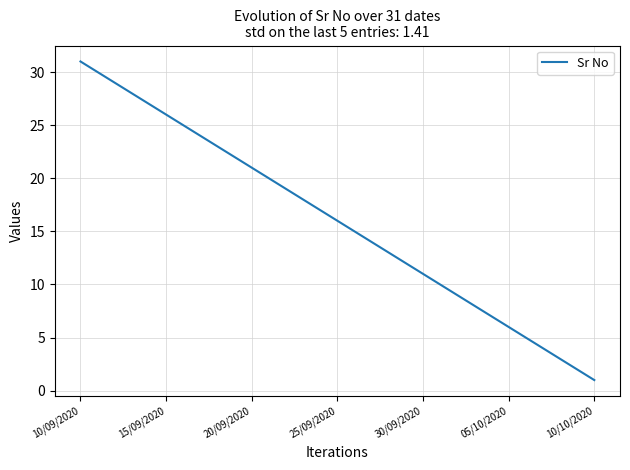

What is the maximum value shown in the chart?

31